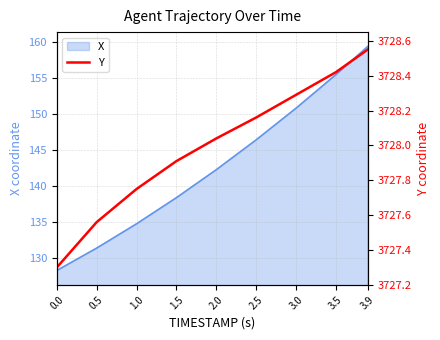

What is the highest value of the X series?

159.4